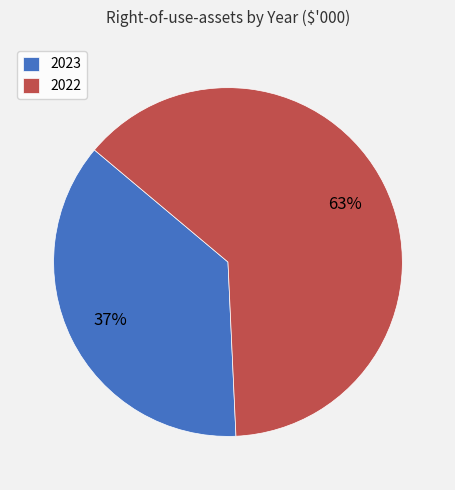

Does any single category account for the majority?

Yes